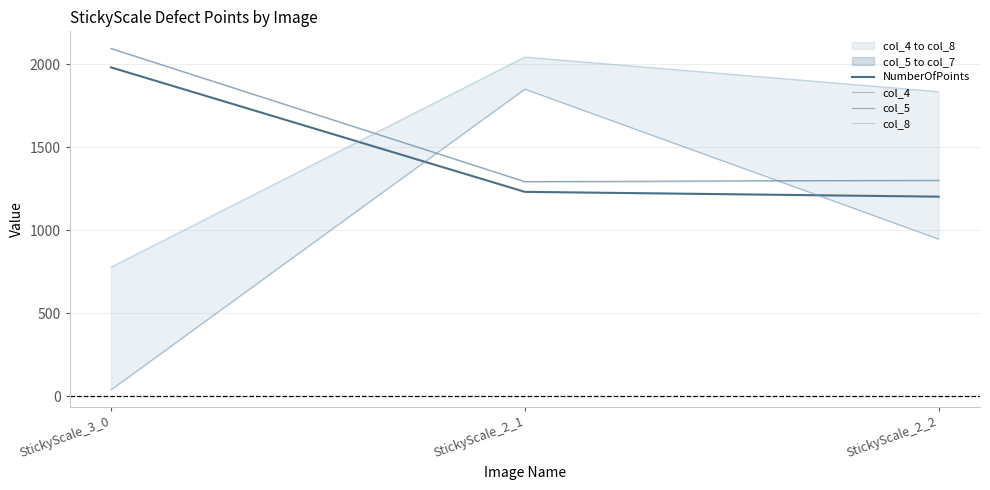

How many values in the NumberOfPoints series exceed 1231?

1